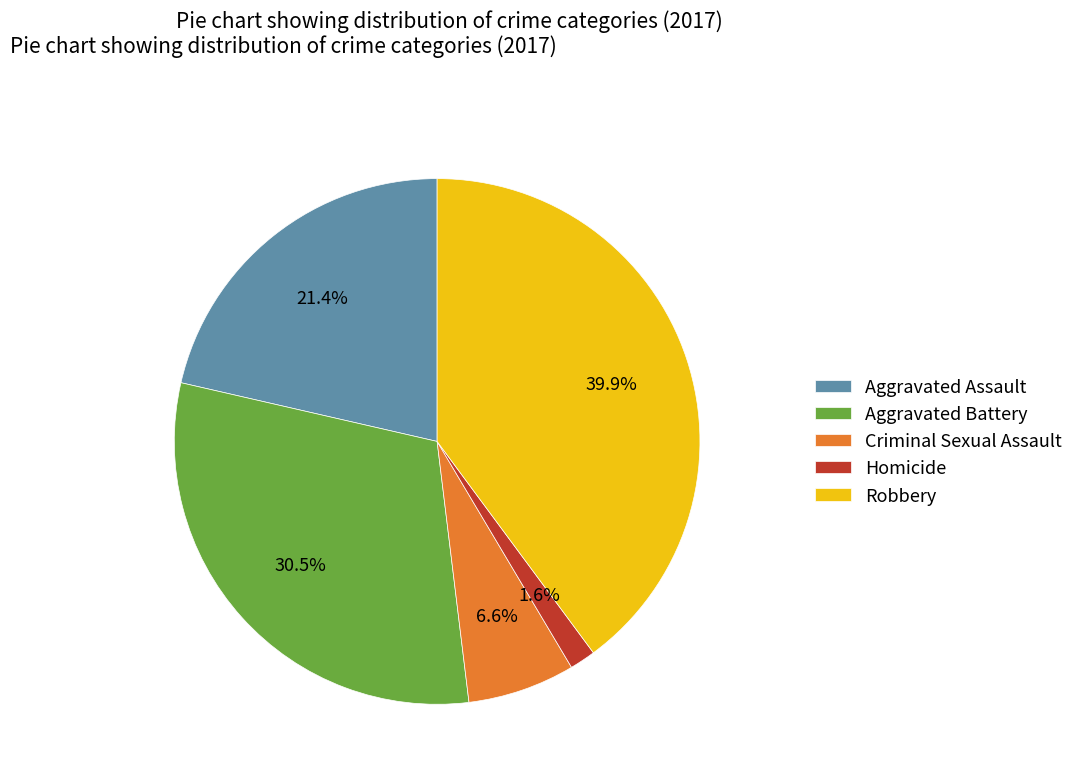

Combined, do Aggravated Battery and Homicide account for over 50%?

No